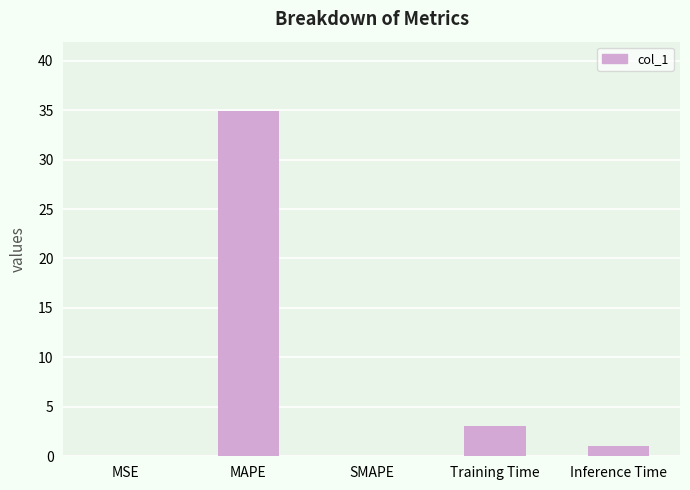

At which label is the value closest to 17?

Training Time